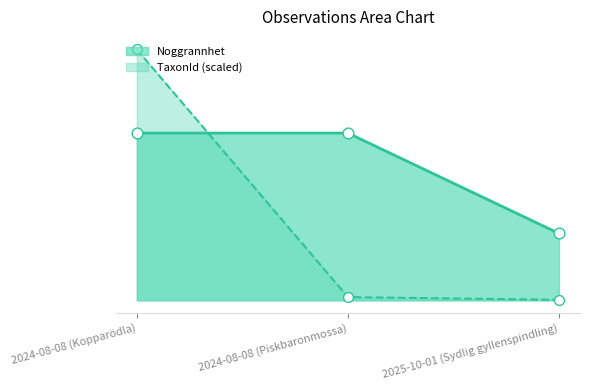

At which category is the sum across all series the highest?

2024-08-08 (Kopparödla)